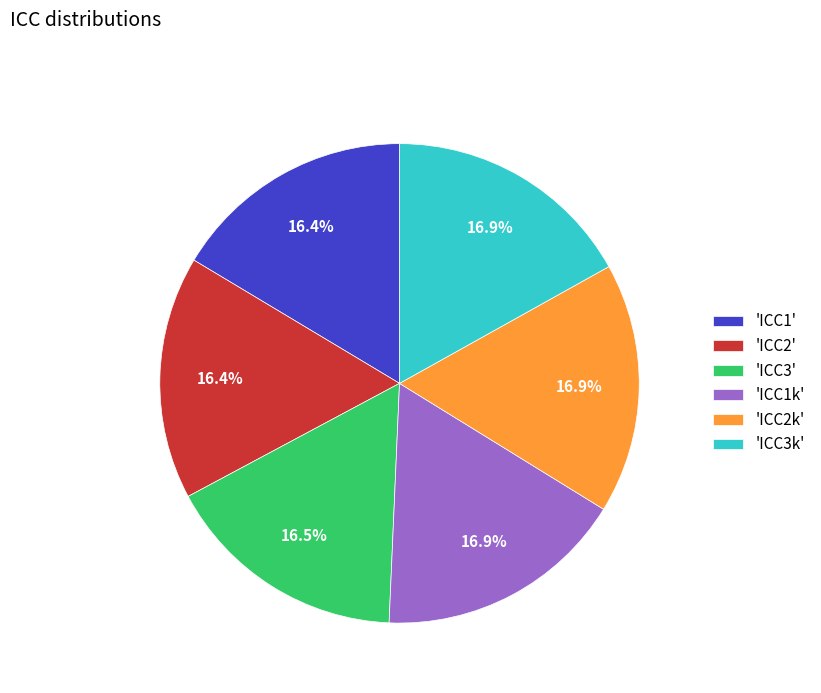

Does any single category account for the majority?

No